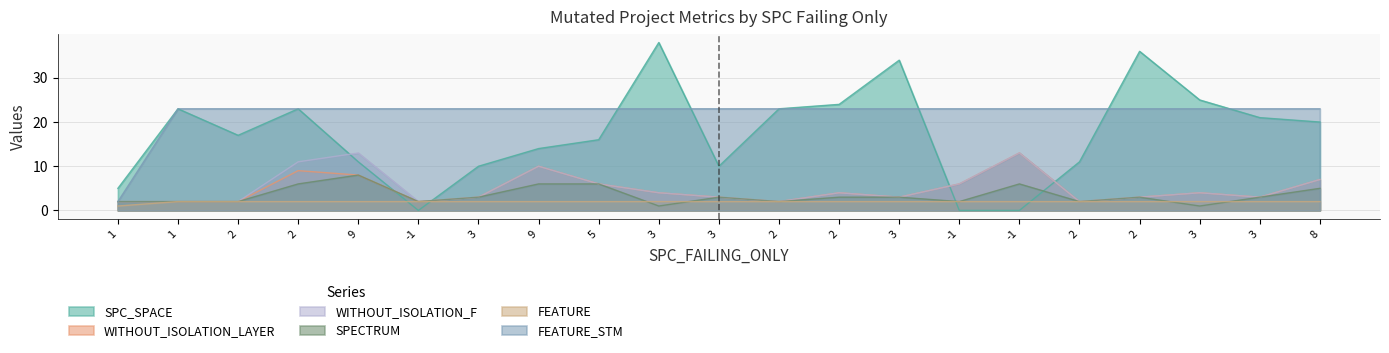

Rank the series at 3 from lowest to highest value.

FEATURE, WITHOUT_ISOLATION_LAYER, WITHOUT_ISOLATION_F, SPECTRUM, SPC_SPACE, FEATURE_STM